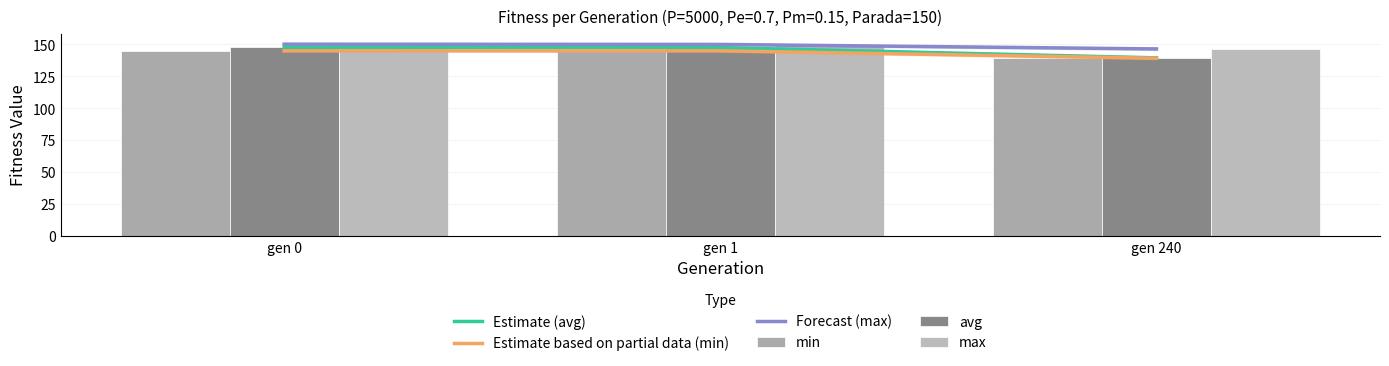

What is the difference between the highest and lowest values at gen 240?

7.3